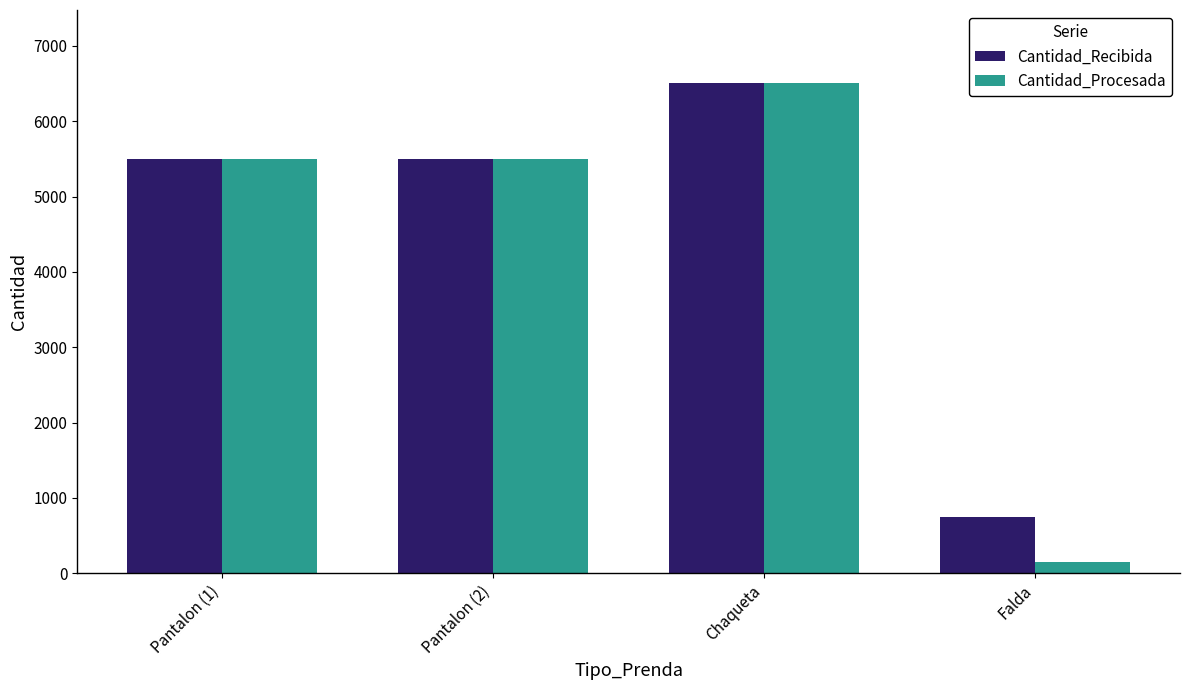

How many Cantidad_Procesada values are between 5500 and 6500?

3